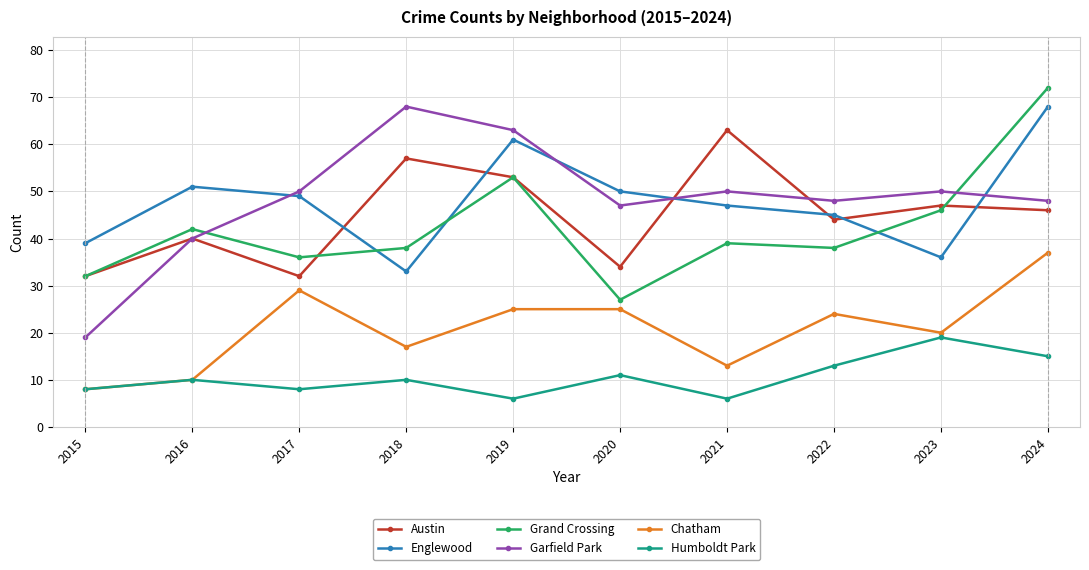

True or false: Humboldt Park has a value of 5 at 2016.

False